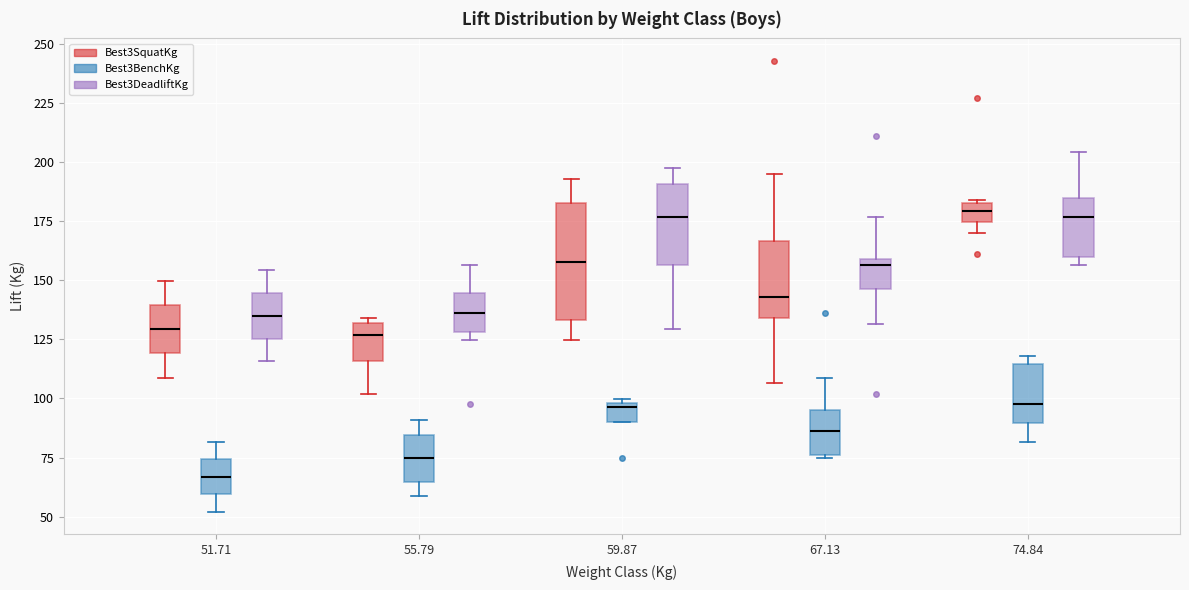

Reading left to right, transcribe this box plot: for each box, give where its median line is, the range the box spans, and where its two whiskers end, as read against the y-axis. The values are not printed on the chart, so give them approximately, as read against the axis.

51.71 (Best3SquatKg): median 130, box 120 to 140, whiskers 110 to 150
51.71 (Best3BenchKg): median 65, box 60 to 75, whiskers 50 to 80
51.71 (Best3DeadliftKg): median 135, box 125 to 145, whiskers 115 to 155
55.79 (Best3SquatKg): median 125, box 115 to 130, whiskers 100 to 135
55.79 (Best3BenchKg): median 75, box 65 to 85, whiskers 60 to 90
55.79 (Best3DeadliftKg): median 135, box 130 to 145, whiskers 125 to 155
59.87 (Best3SquatKg): median 160, box 135 to 185, whiskers 125 to 195
59.87 (Best3BenchKg): median 95, box 90 to 100, whiskers 90 to 100 (just above the box's upper edge)
59.87 (Best3DeadliftKg): median 175, box 155 to 190, whiskers 130 to 195
67.13 (Best3SquatKg): median 145, box 135 to 165, whiskers 105 to 195
67.13 (Best3BenchKg): median 85, box 75 to 95, whiskers 75 to 110
67.13 (Best3DeadliftKg): median 155, box 145 to 160, whiskers 130 to 175
74.84 (Best3SquatKg): median 180, box 175 to 185, whiskers 170 to 185
74.84 (Best3BenchKg): median 100, box 90 to 115, whiskers 80 to 120
74.84 (Best3DeadliftKg): median 175, box 160 to 185, whiskers 155 to 205